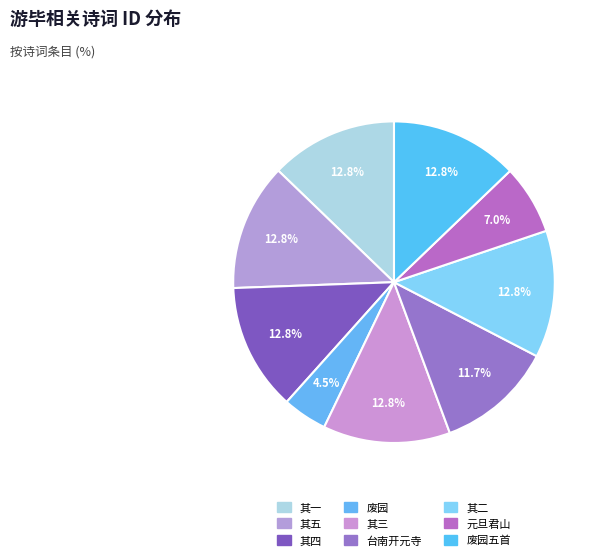

Count the number of slices in the pie.

9